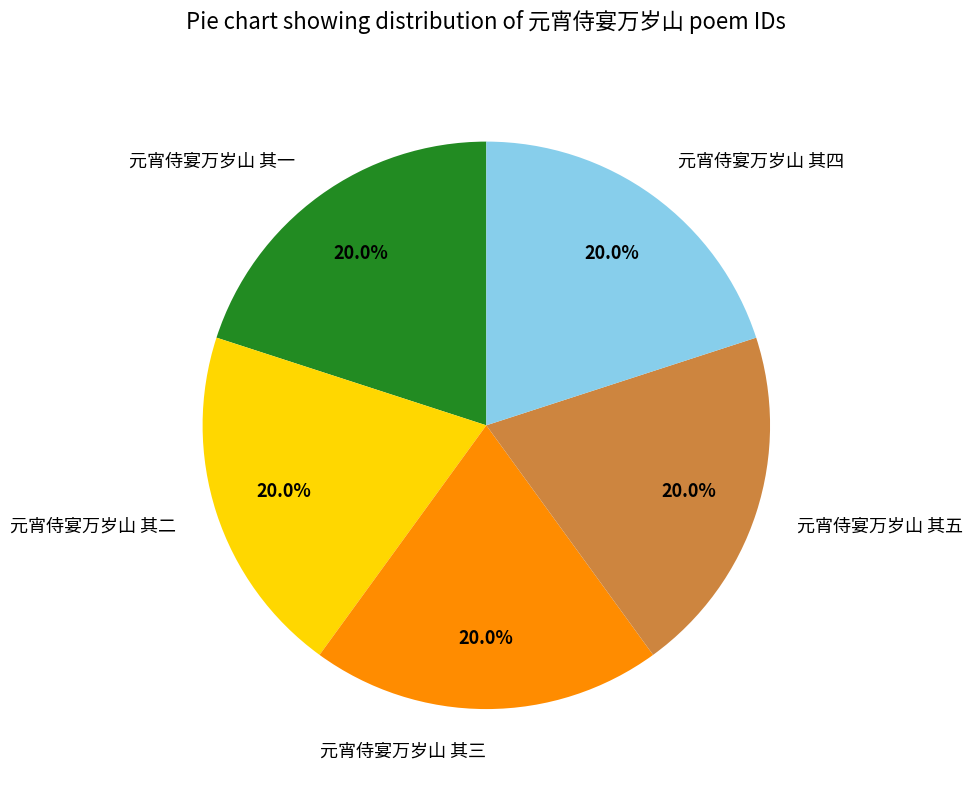

The 元宵侍宴万岁山 其四 slice represents 20% of the pie. True or false?

True